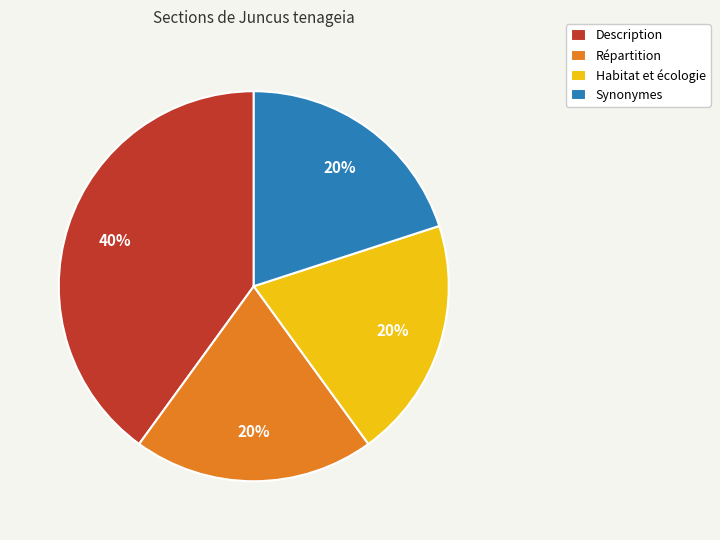

Is Synonymes the majority of the pie?

No